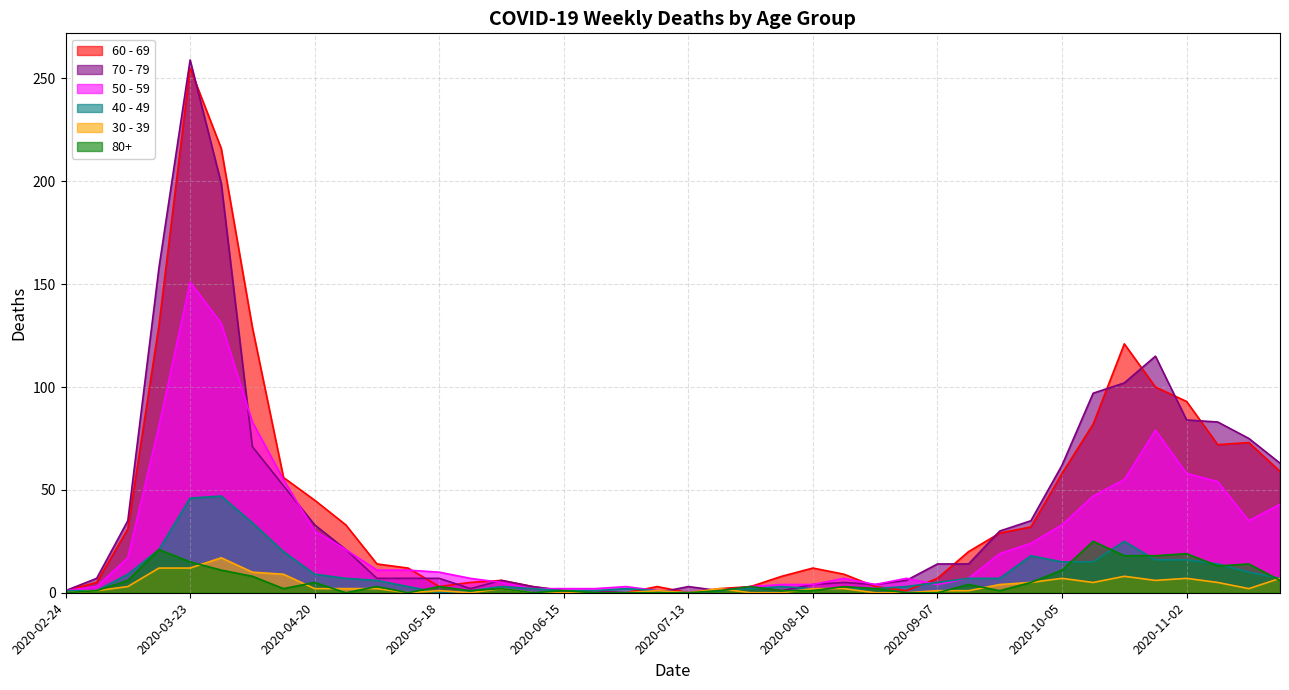

Which series has the largest range (max minus min)?

70 - 79